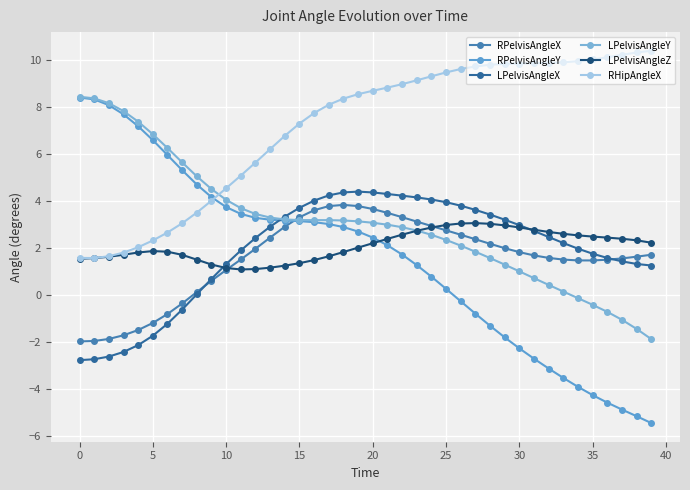

Does the chart have visible grid lines?

Yes